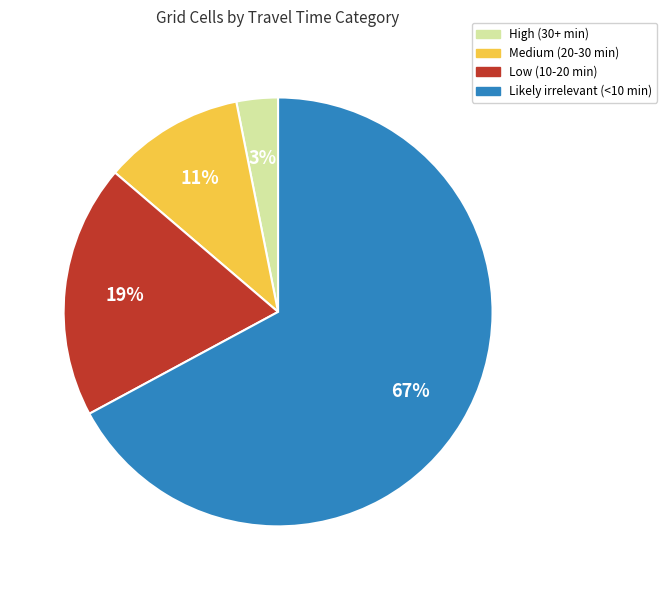

How many segments does this pie chart have?

4